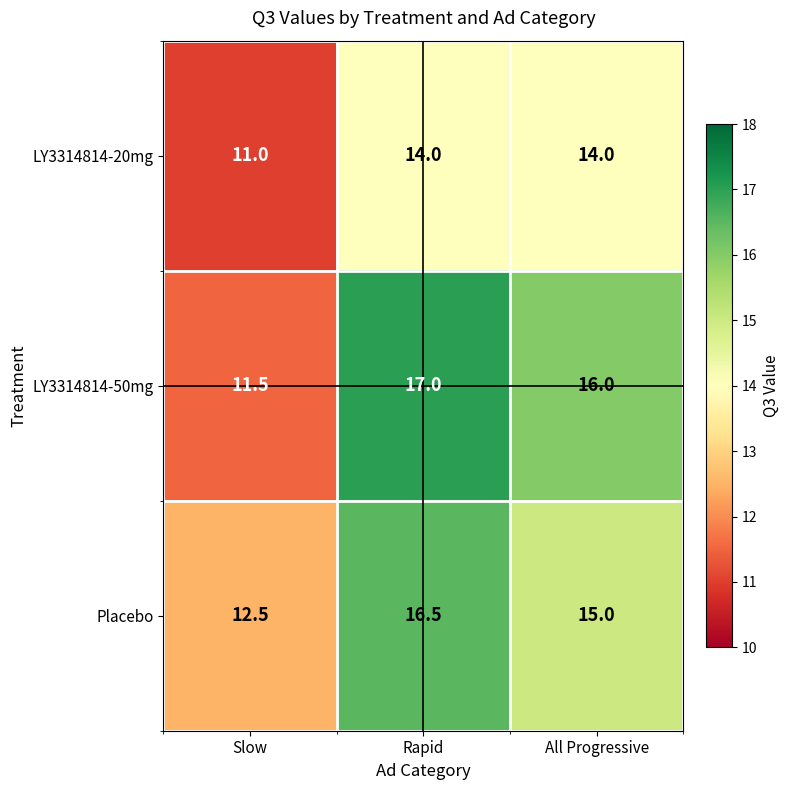

Is it true that LY3314814-50mg equals 11.5 at Slow?

True